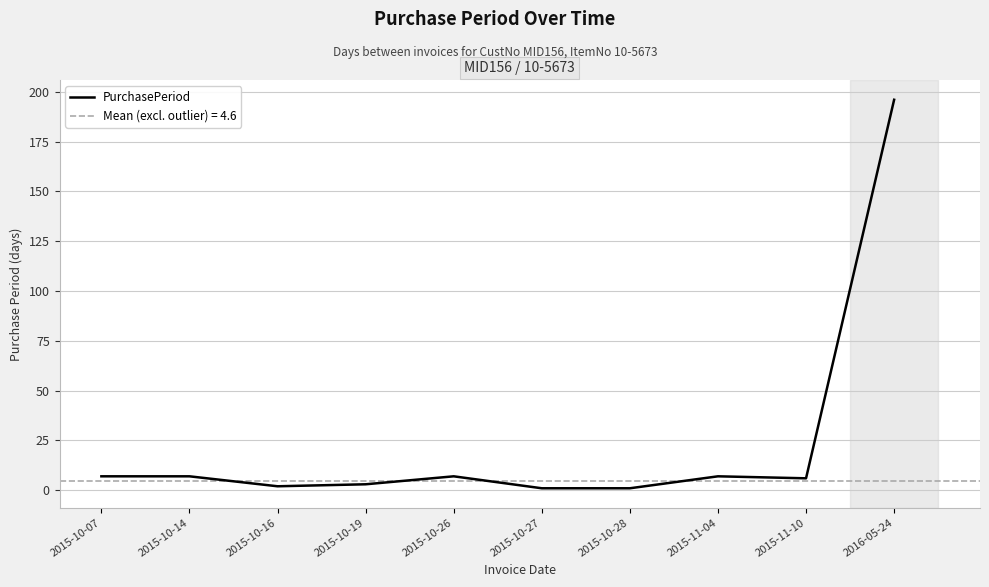

What is the value of the 2nd point from the left?

7